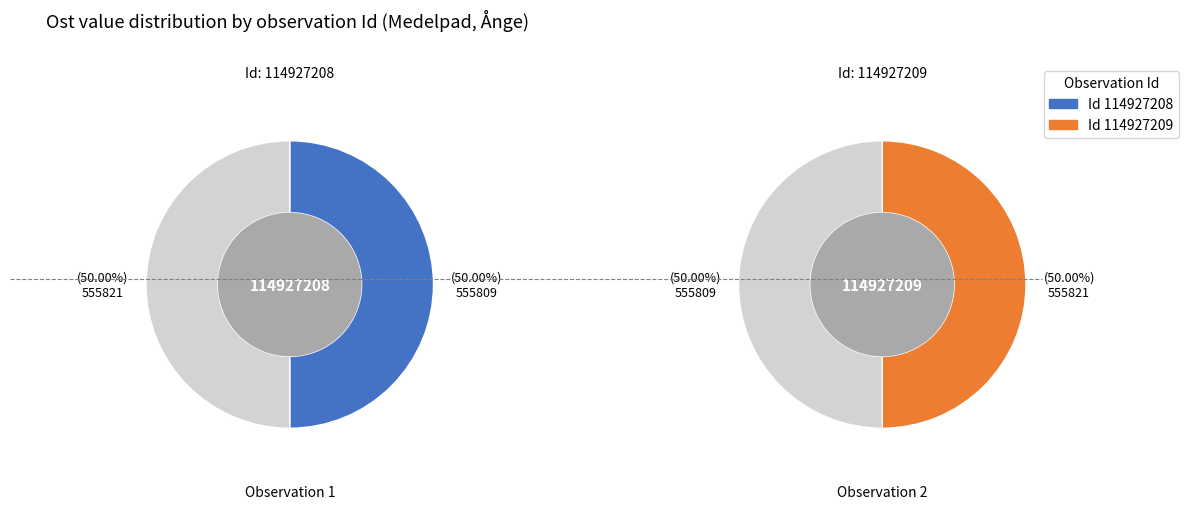

What is the majority slice?

114927209